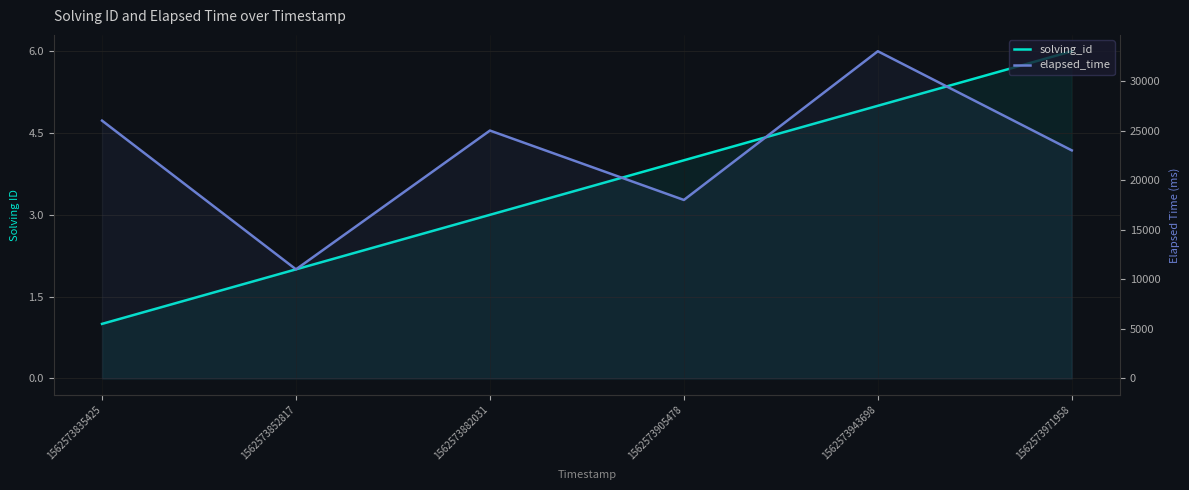

At which category does elapsed_time reach its first local peak?

1562573882031